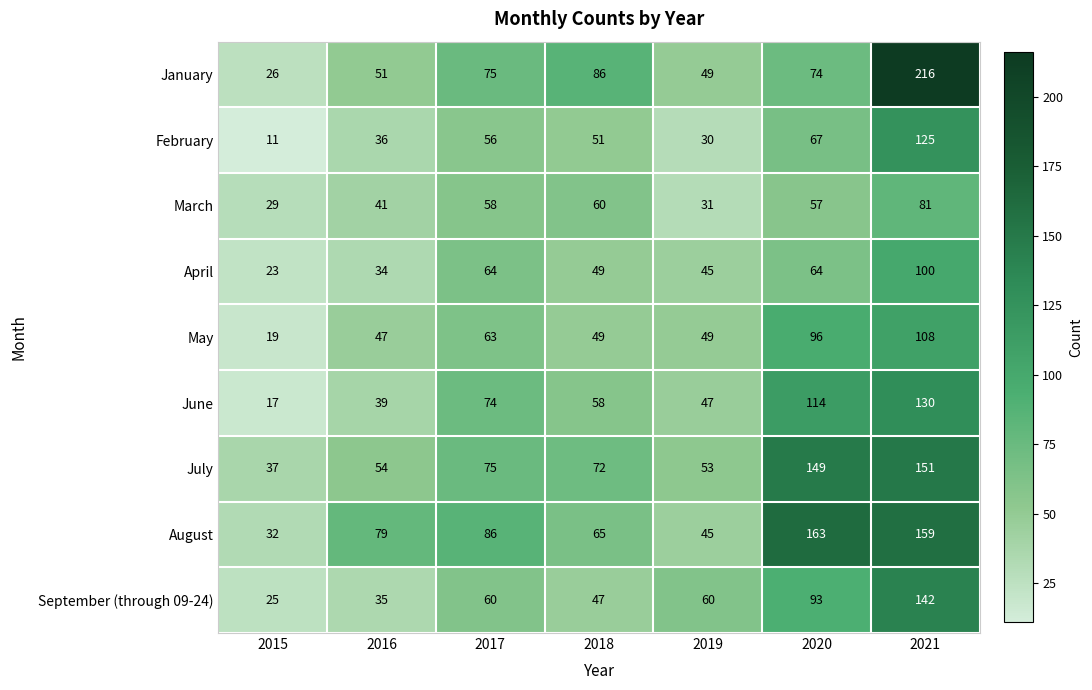

Where is August nearest to the value 97?

2017